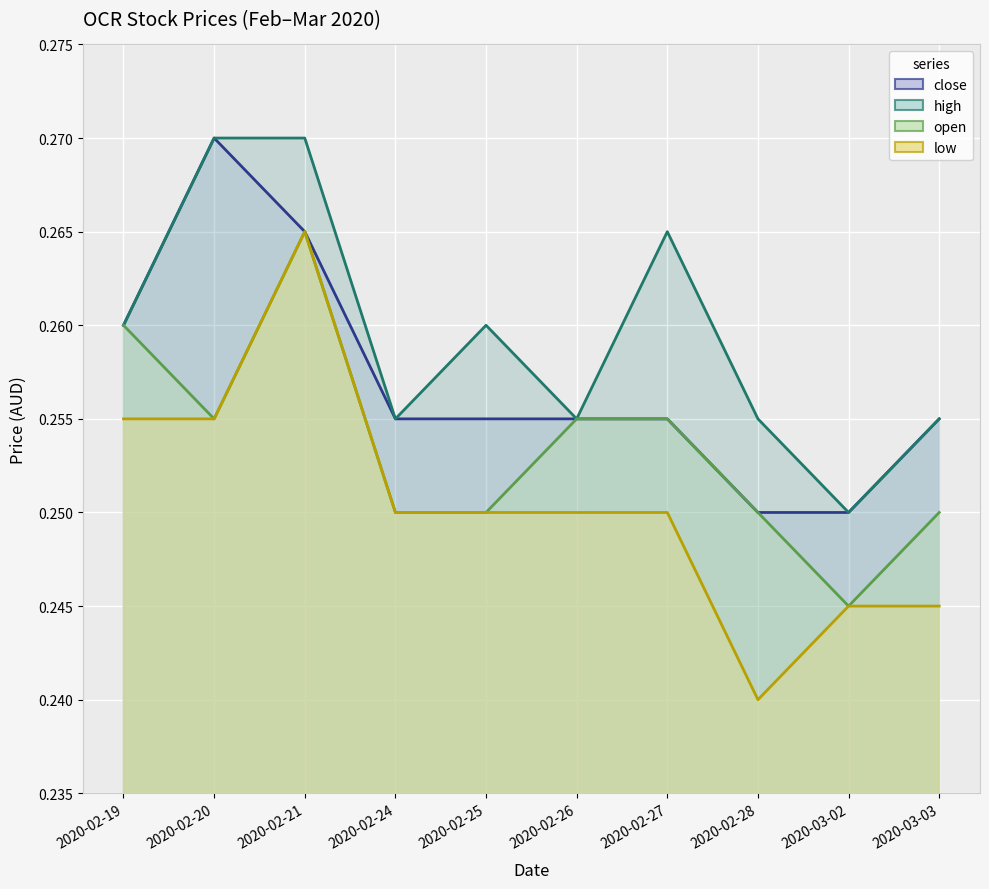

How many close values are between 0 and 1?

10